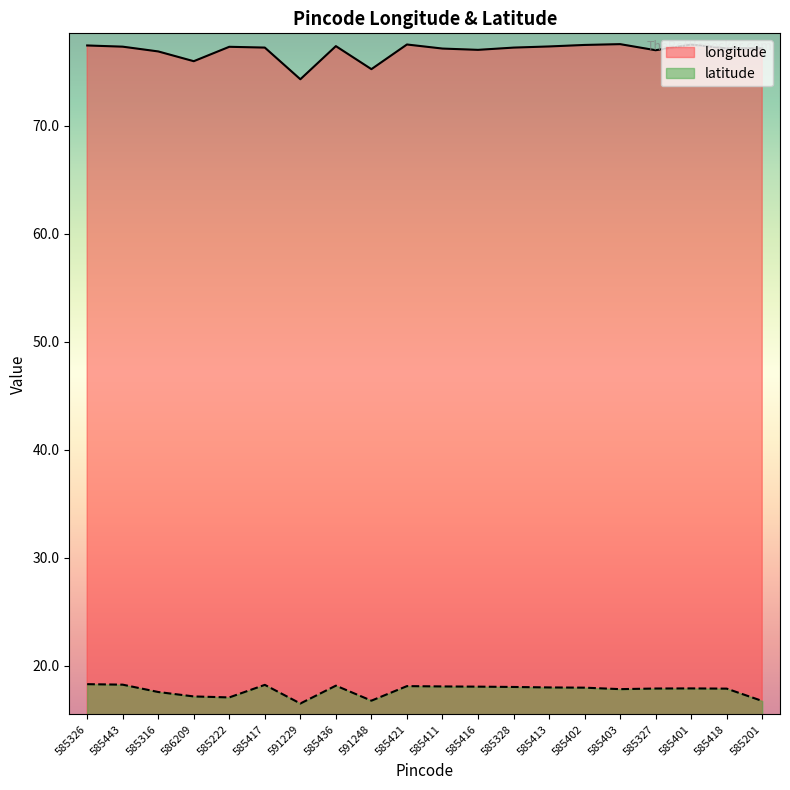

What is the difference between the longitude values at 585411 and 585327?

0.2